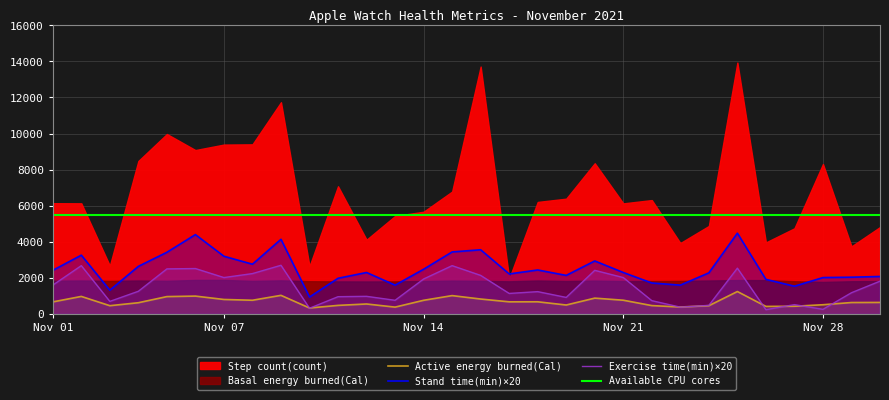

In Active energy burned(Cal), how many points are lower than both neighbors (excluding endpoints)?

8